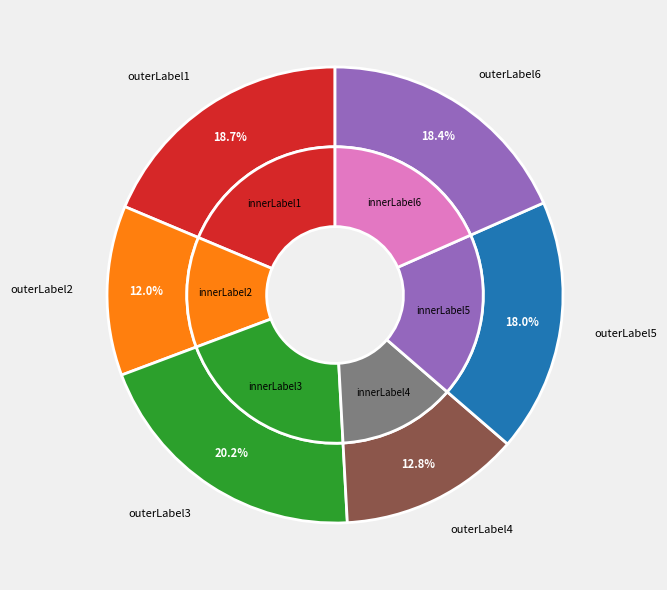

Does 长亭怨 其一 社题饯春 account for over 50% of the chart?

No